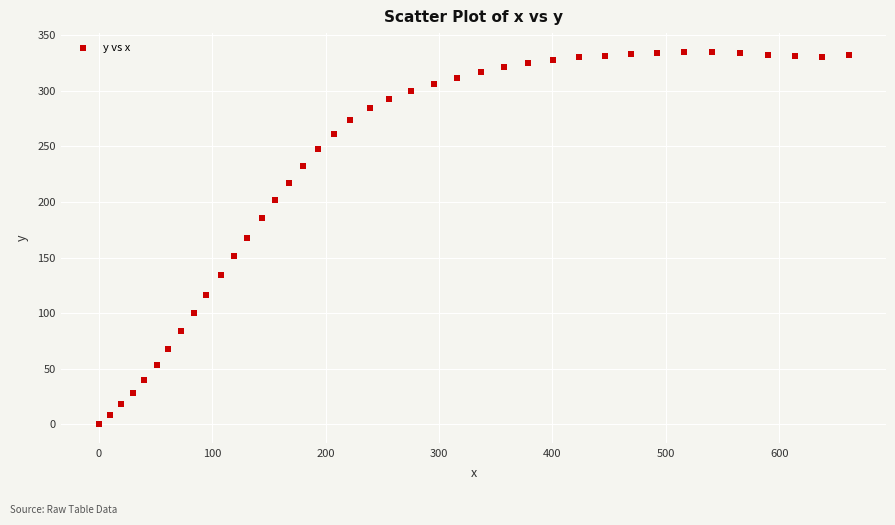

What is the range of Y values (max minus min)?

334.9